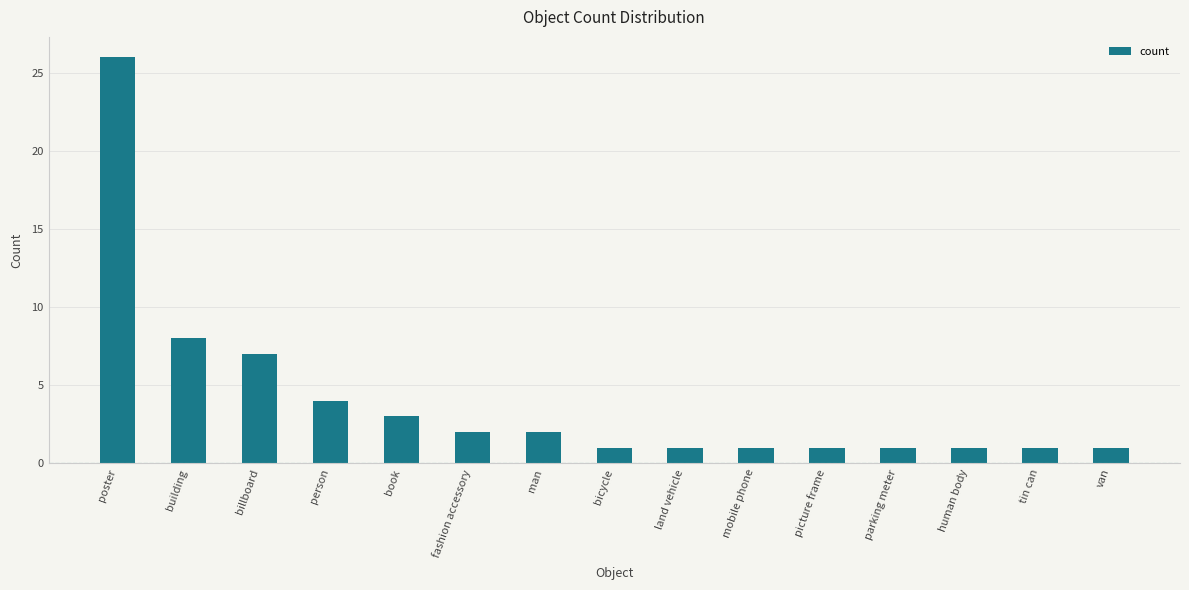

Reading right to left, what are all the values shown in this chart?

1	1	1	1	1	1	1	1	2	2	3	4	7	8	26